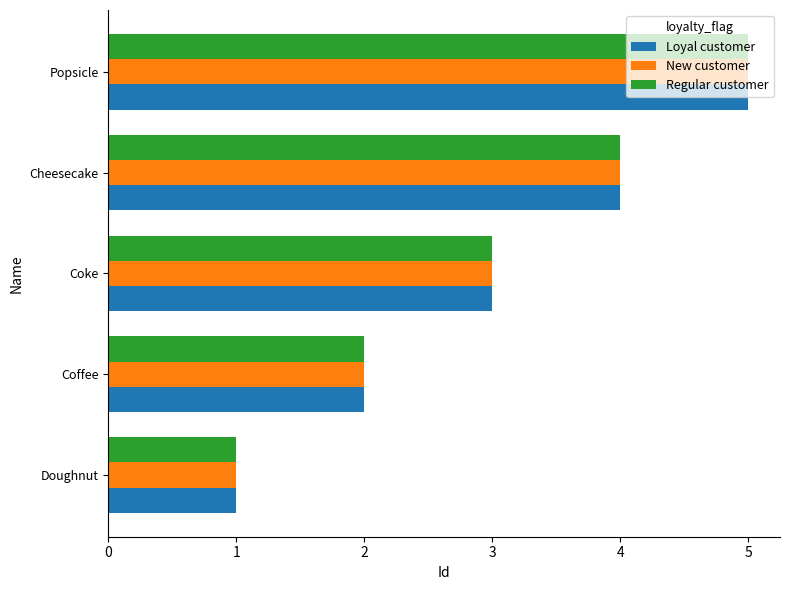

List the labels in order of Regular customer value, largest first.

Popsicle, Cheesecake, Coke, Coffee, Doughnut